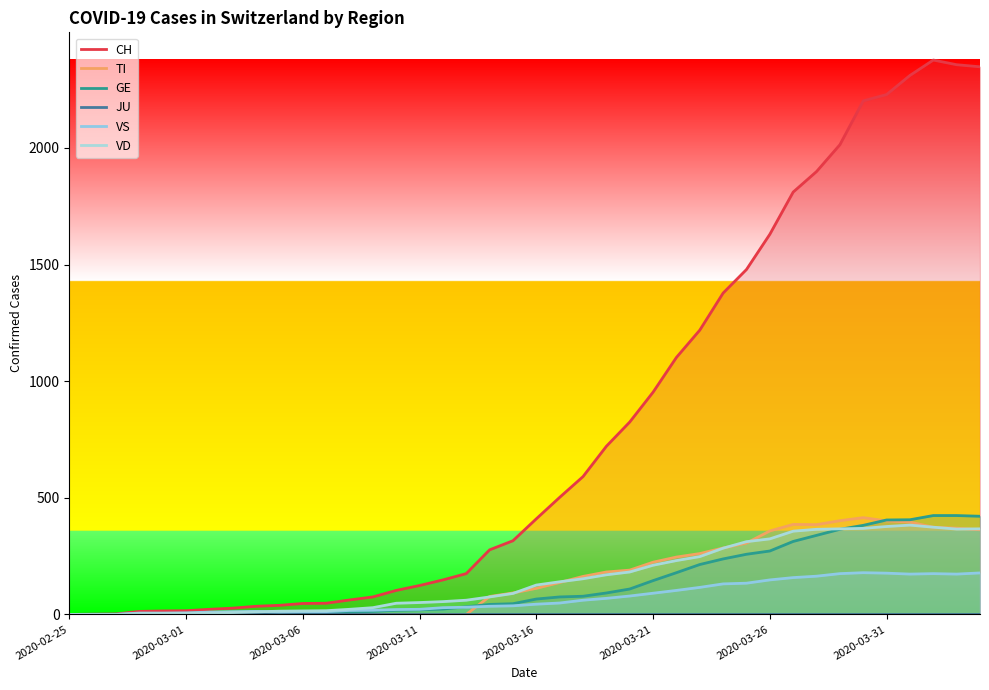

What is the sum of all CH values?

31903